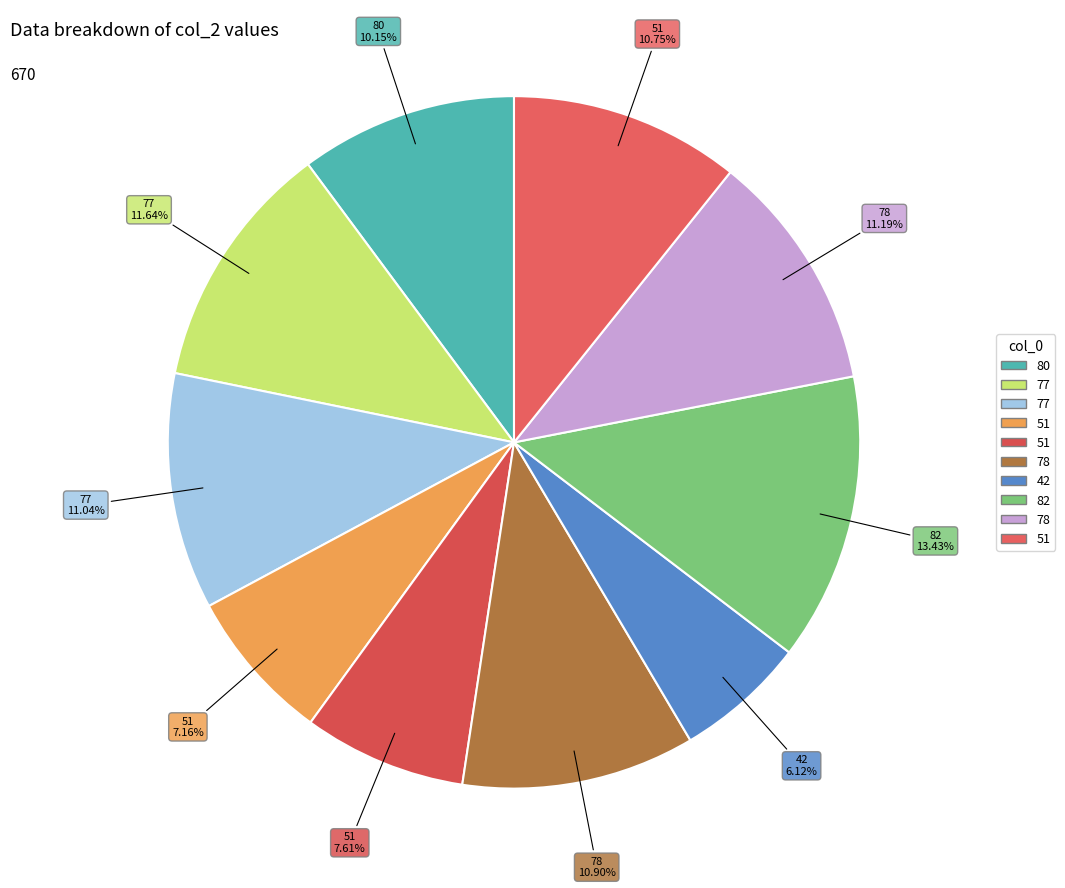

To the nearest percent, what is the average slice percentage?

10%